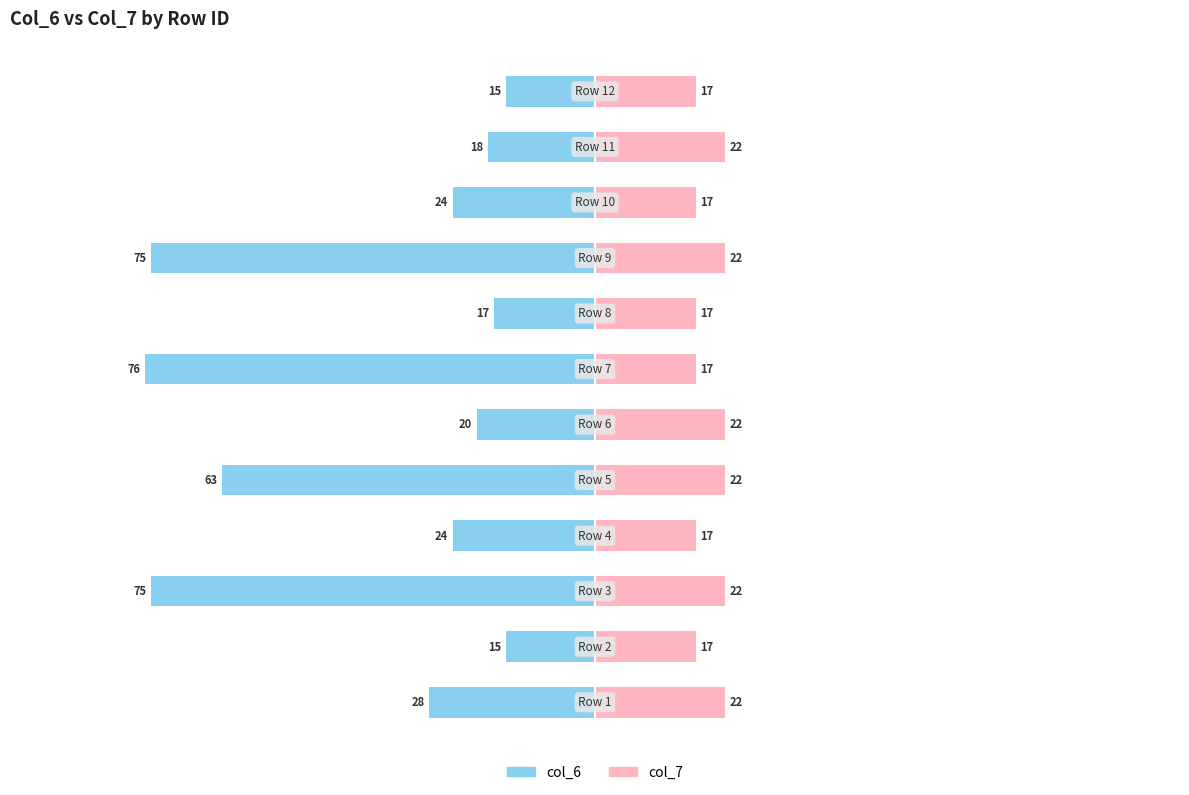

List the labels in order of col_6 value, smallest first.

6, 2, 8, 4, 0, 3, 9, 5, 10, 7, 1, 11